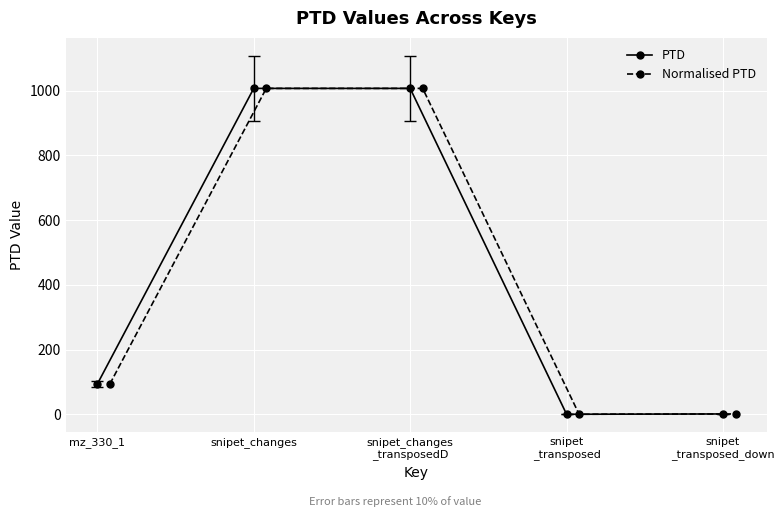

True or false: Normalised PTD has more than 2 interior local peaks.

False